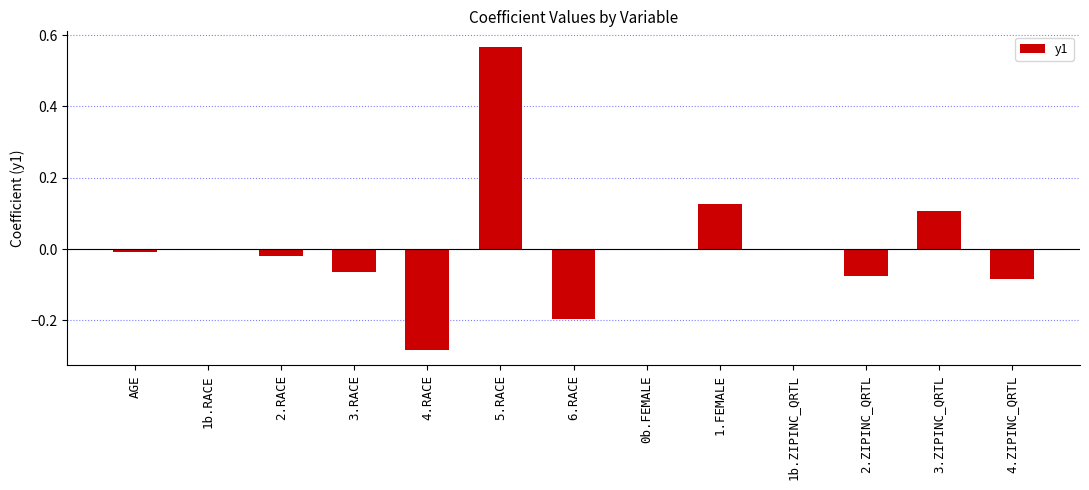

At which category does the chart reach its peak across all series?

5.RACE